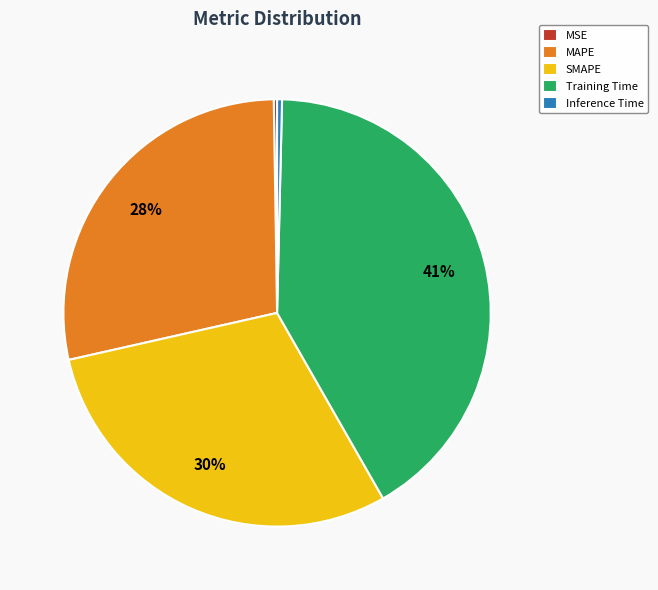

Which has a higher value, Inference Time or SMAPE?

SMAPE